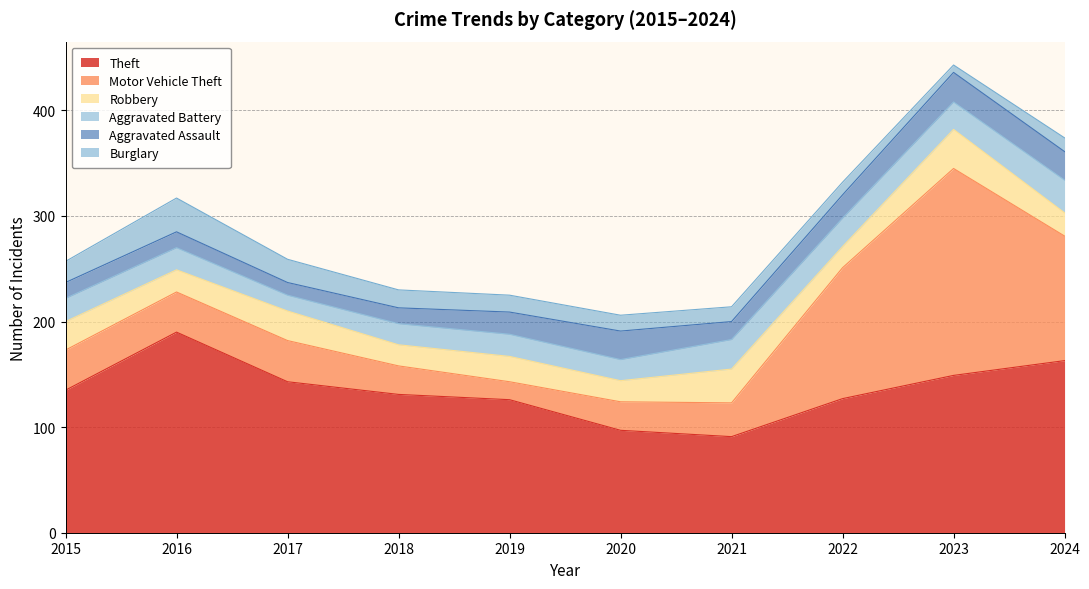

What is the value of the Robbery point at the 3rd from the left?

28